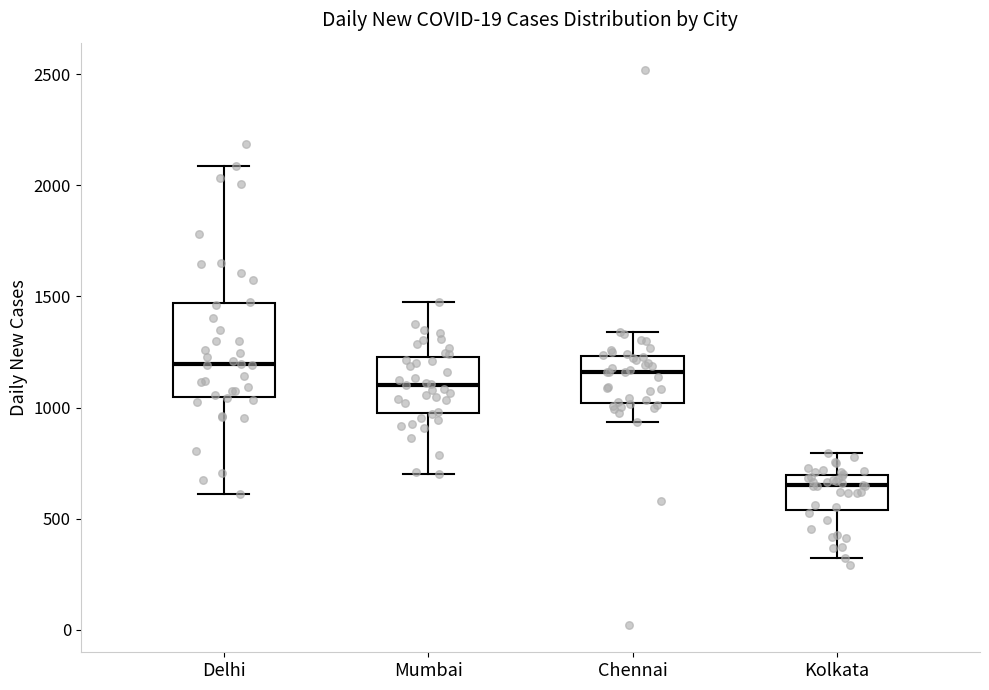

Comparing the boxes themselves (not the whiskers), which one is the tallest?

Delhi